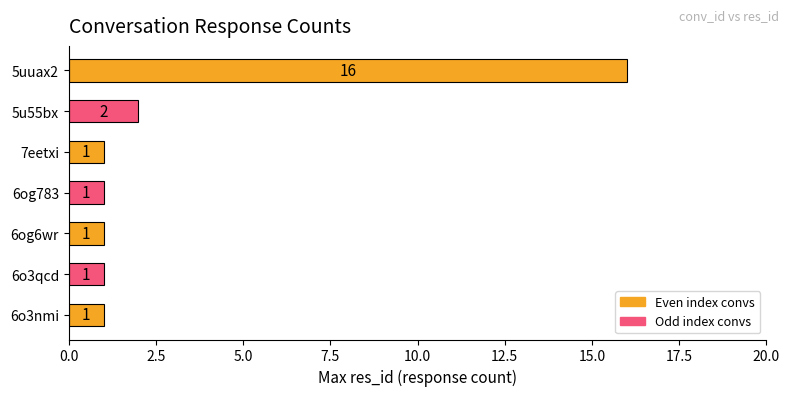

Where is the data nearest to the value 8?

5u55bx